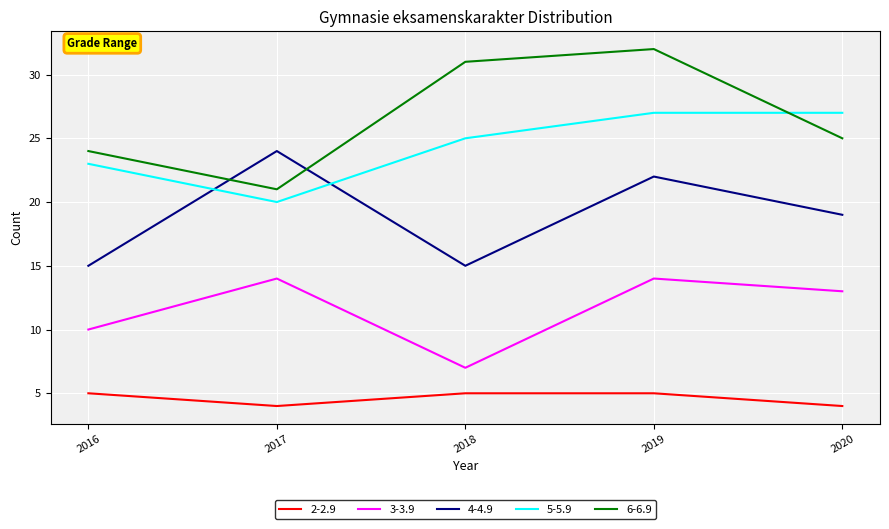

What is the difference between the second highest and minimum values in the 3-3.9 series?

7